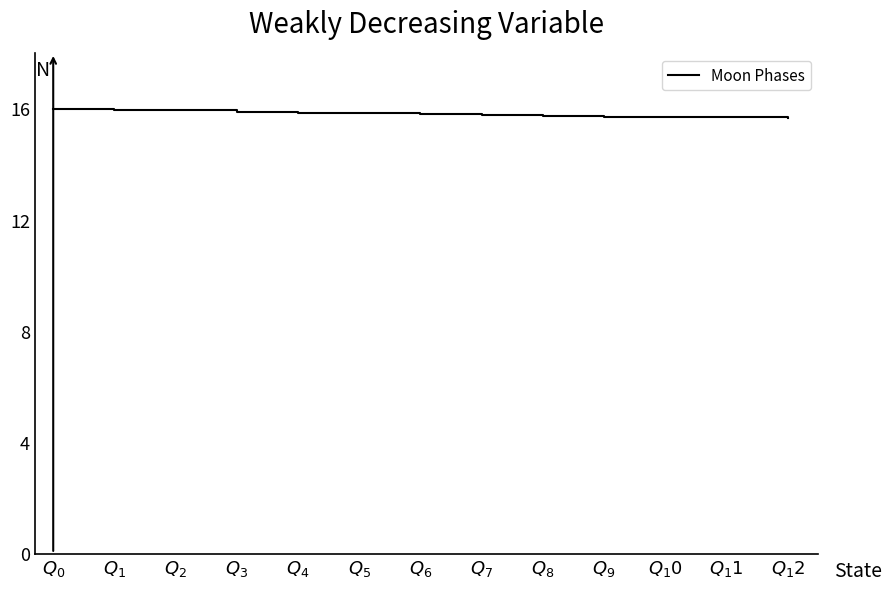

What is the greatest value displayed?

16.0